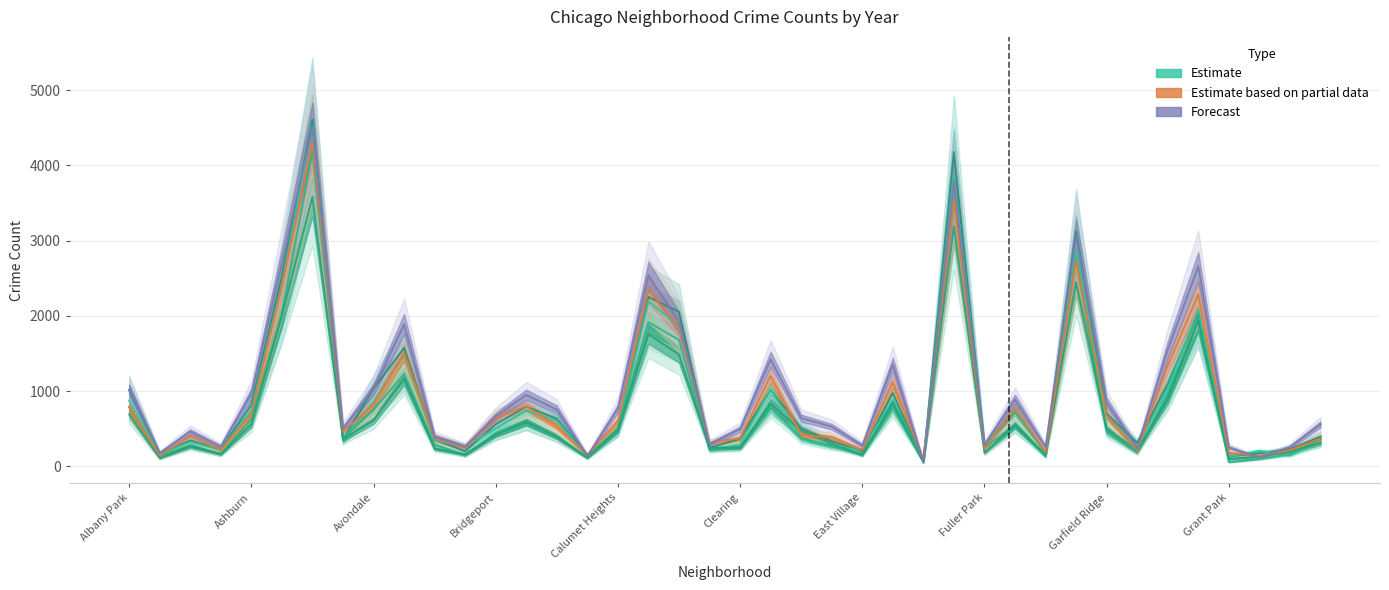

How many data points in Estimate are less than 420?

20